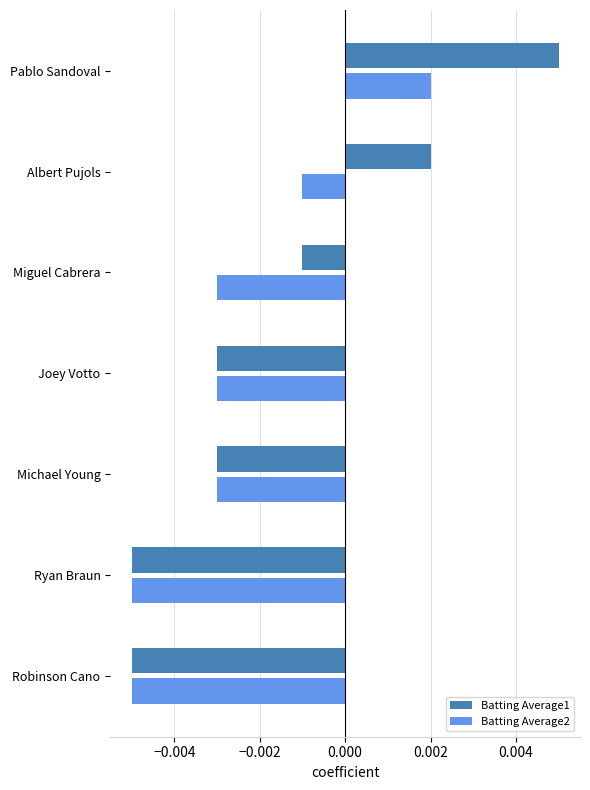

Which series changed the most between Michael Young and Albert Pujols?

Batting Average1